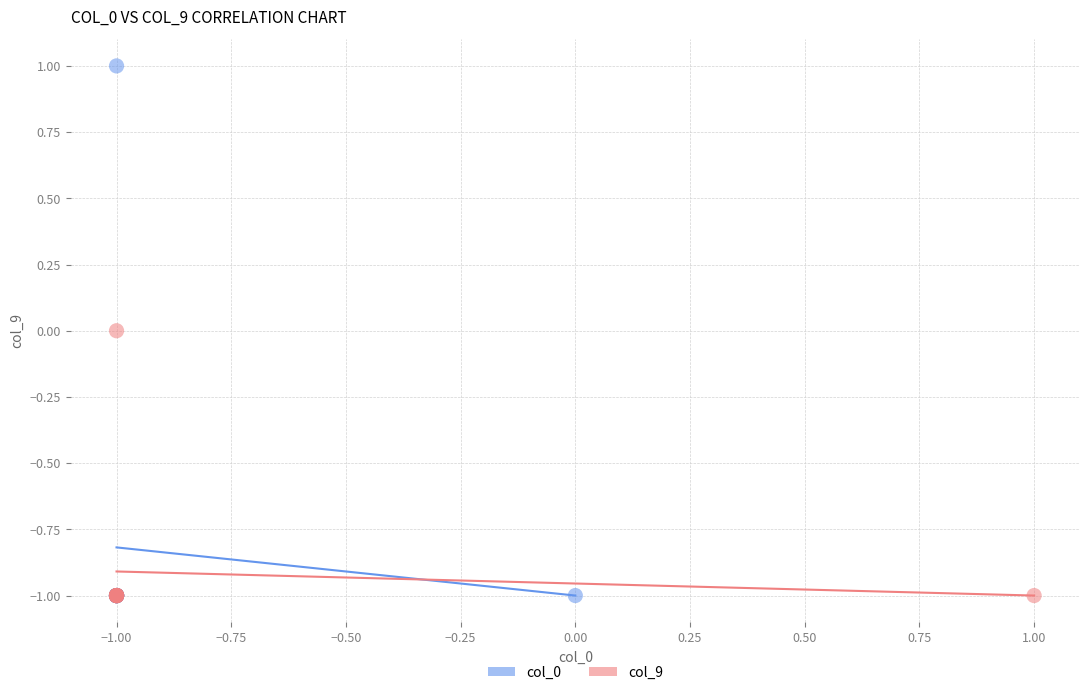

Which series has the largest Y range (max minus min)?

col_0